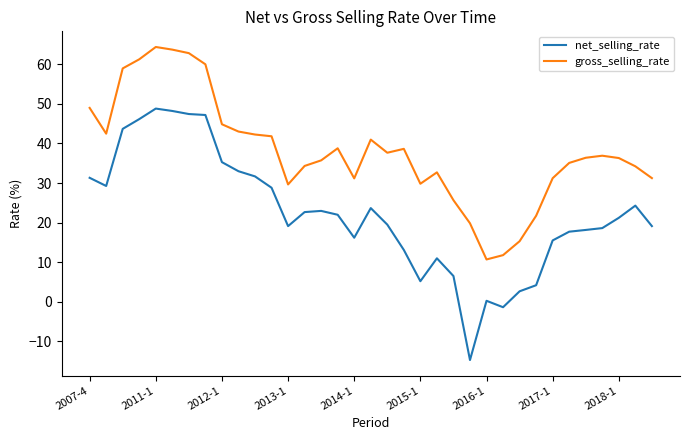

Does the chart have visible grid lines?

No